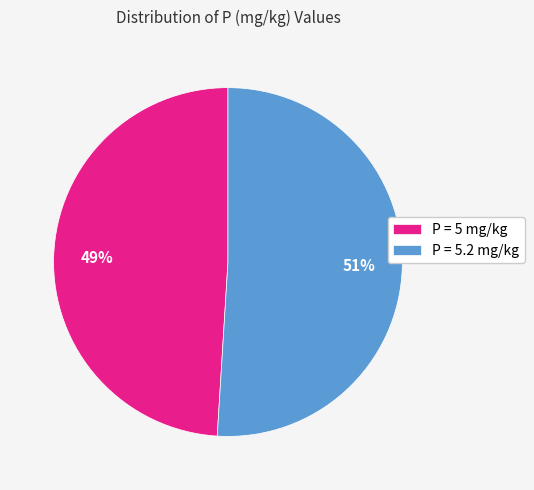

Rank the categories by value from highest to lowest.

P = 5.2 mg/kg, P = 5 mg/kg